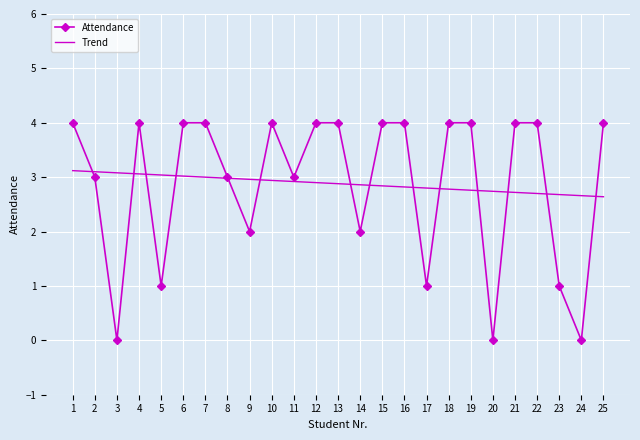

What is the total value across all series at 11?

5.9